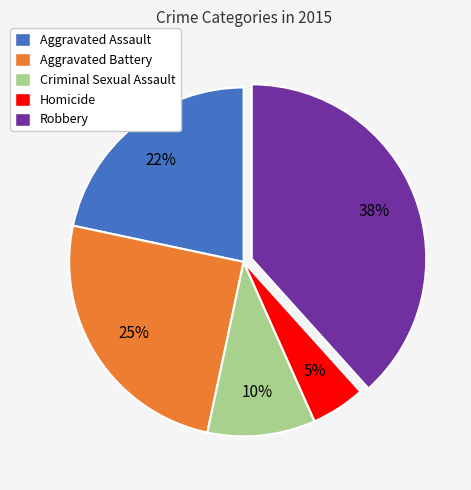

What is the smallest slice in the pie chart?

Homicide